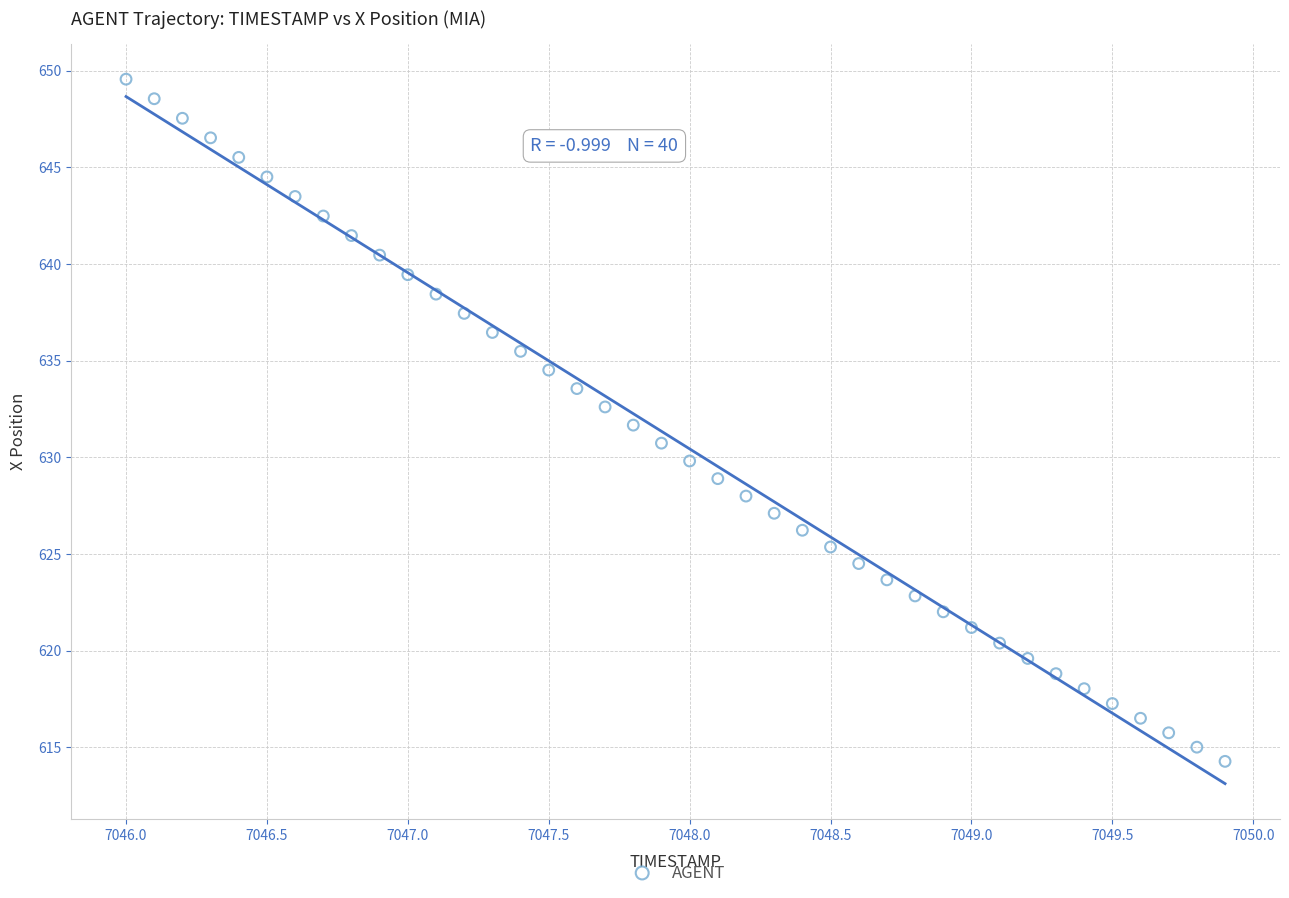

What is the range of Y values (max minus min)?

35.3